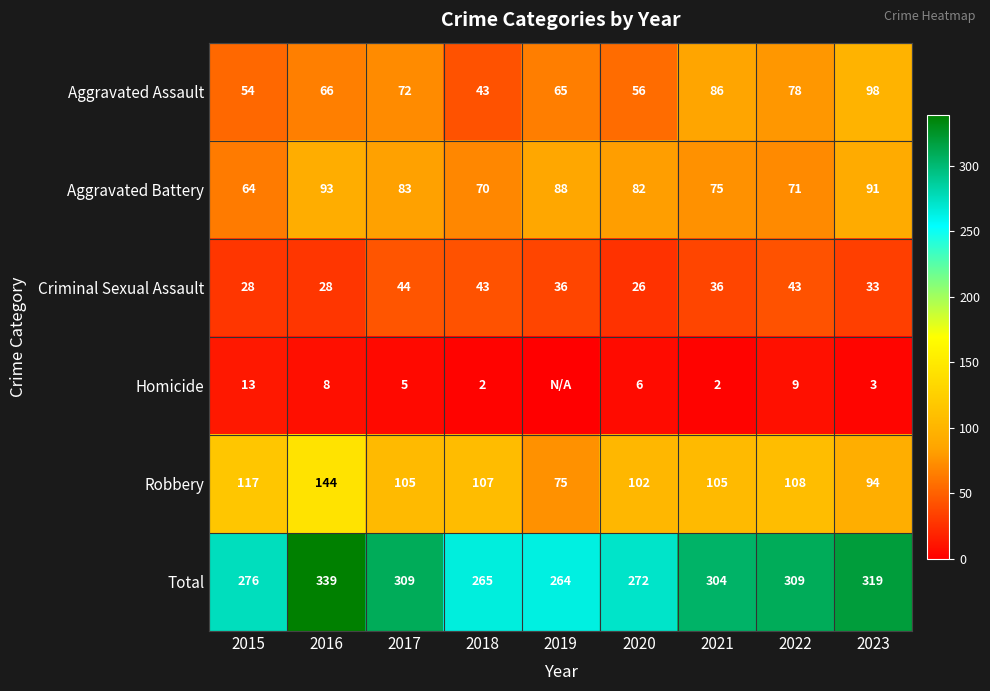

Which series changed the most between 2016 and 2023?

Robbery